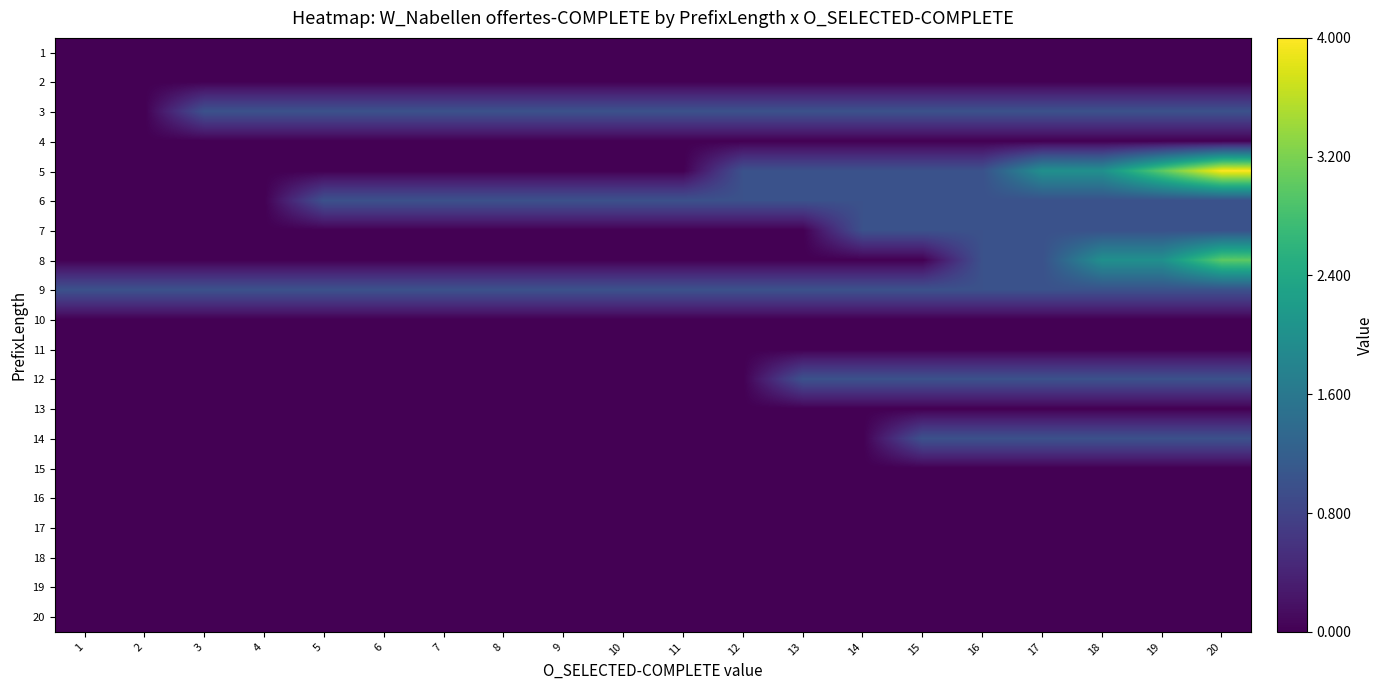

What is the total value across all series at 10?

3